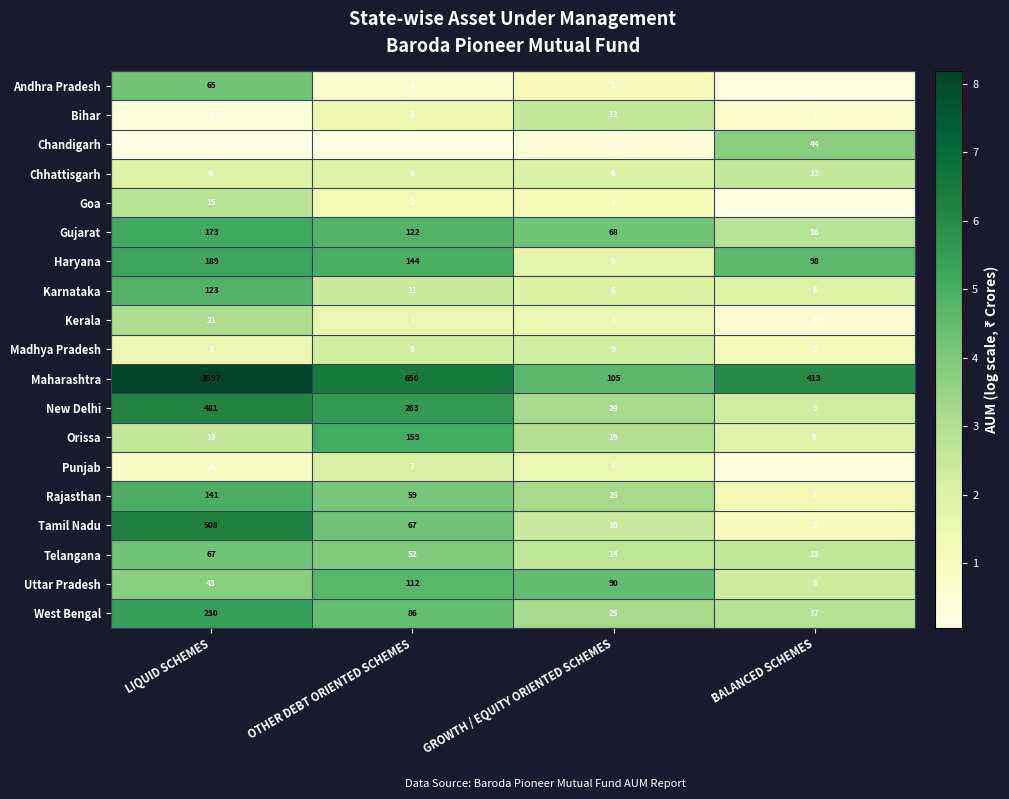

What is the average value of the Bihar series?

4